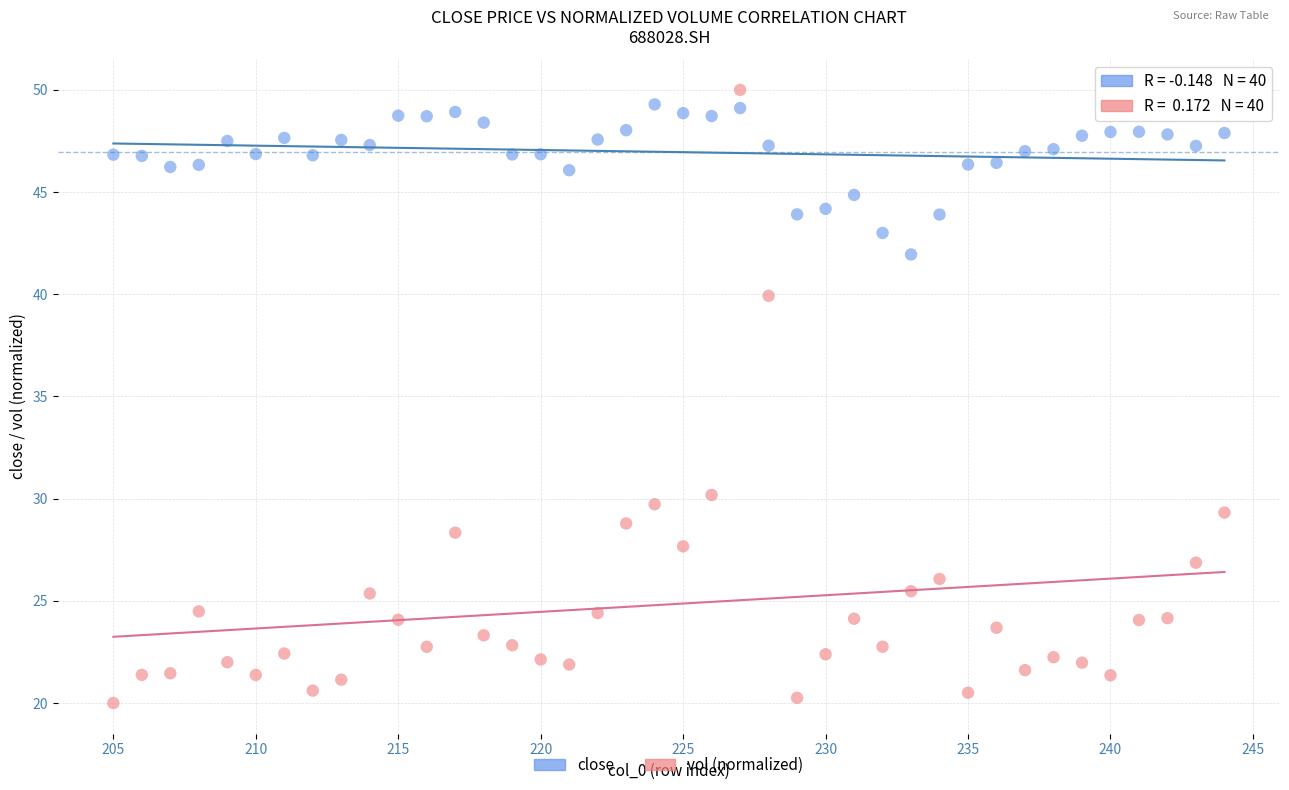

Across all data points, what is the range of X values (max minus min)?

39.0